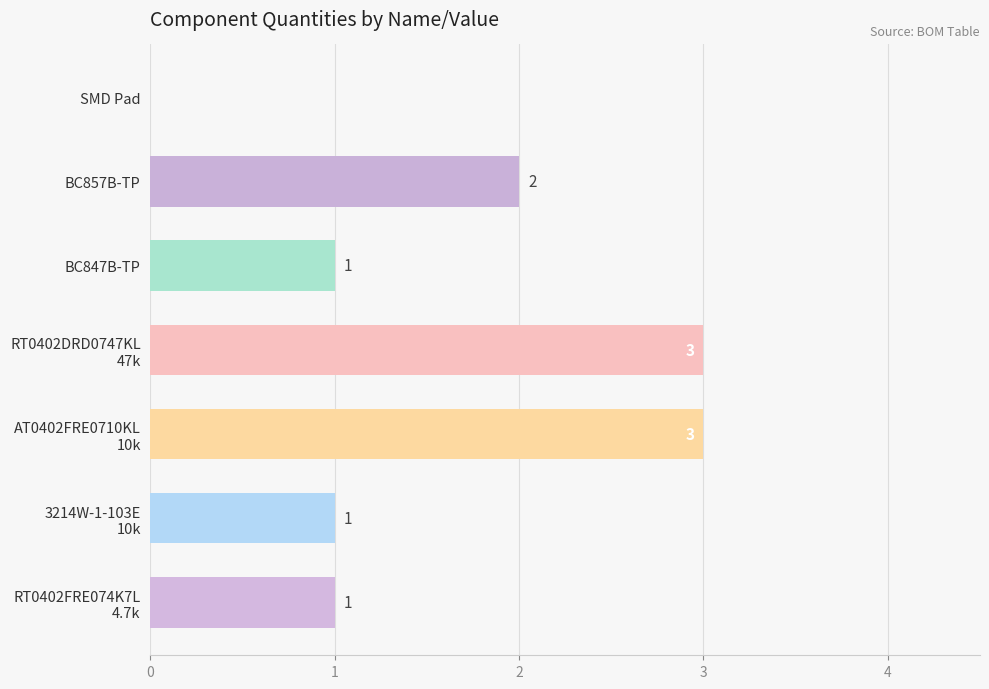

What is the sum of all values?

11